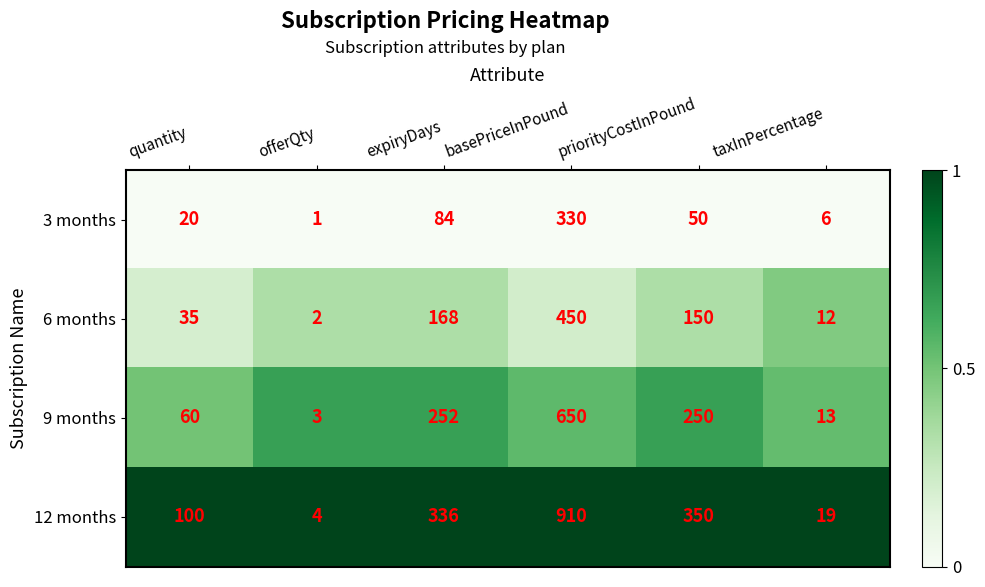

What is the spread (max minus min) of values at expiryDays?

252